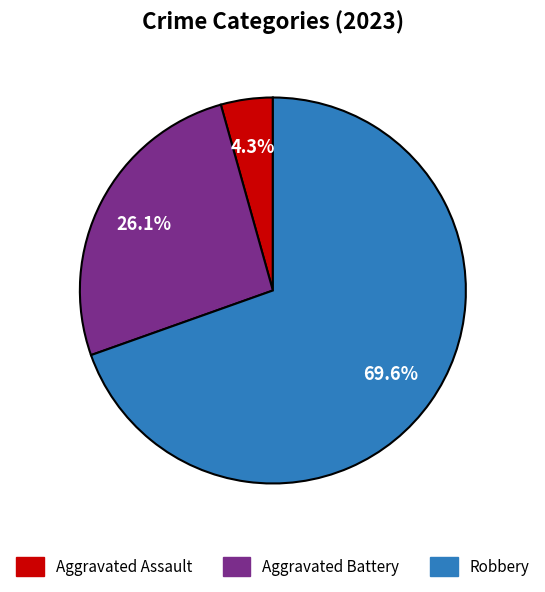

Is there any slice that represents more than half of the pie?

Yes